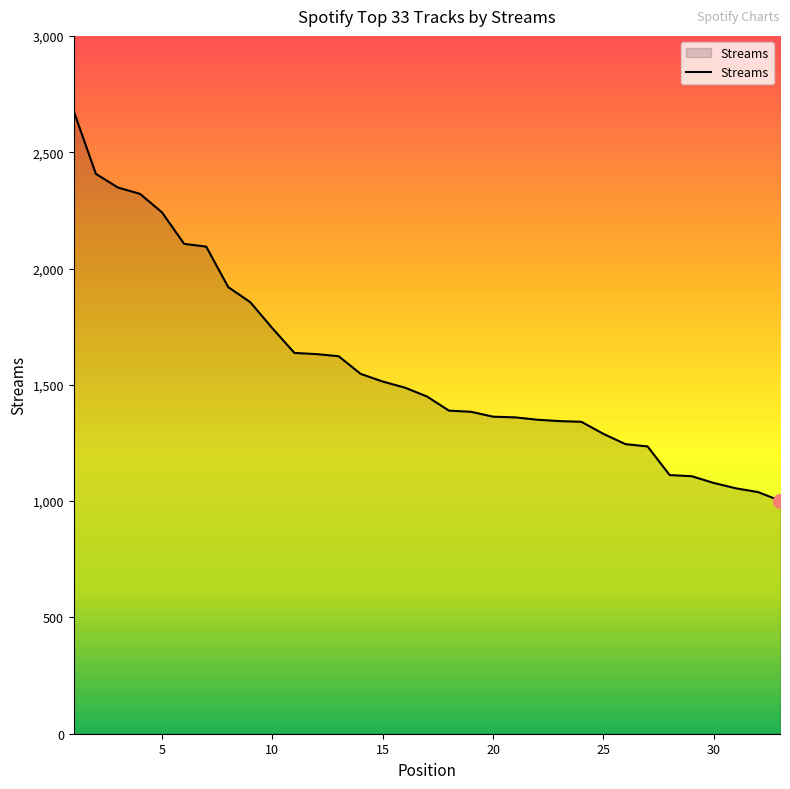

What is the greatest value displayed?

2676